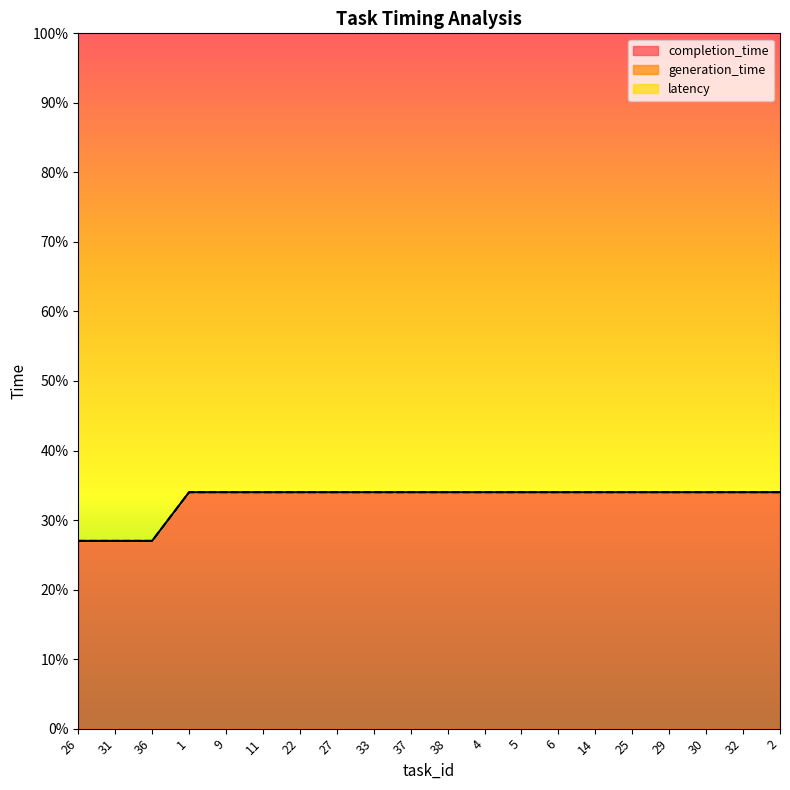

True or false: latency has a value of 34 at 30.

True